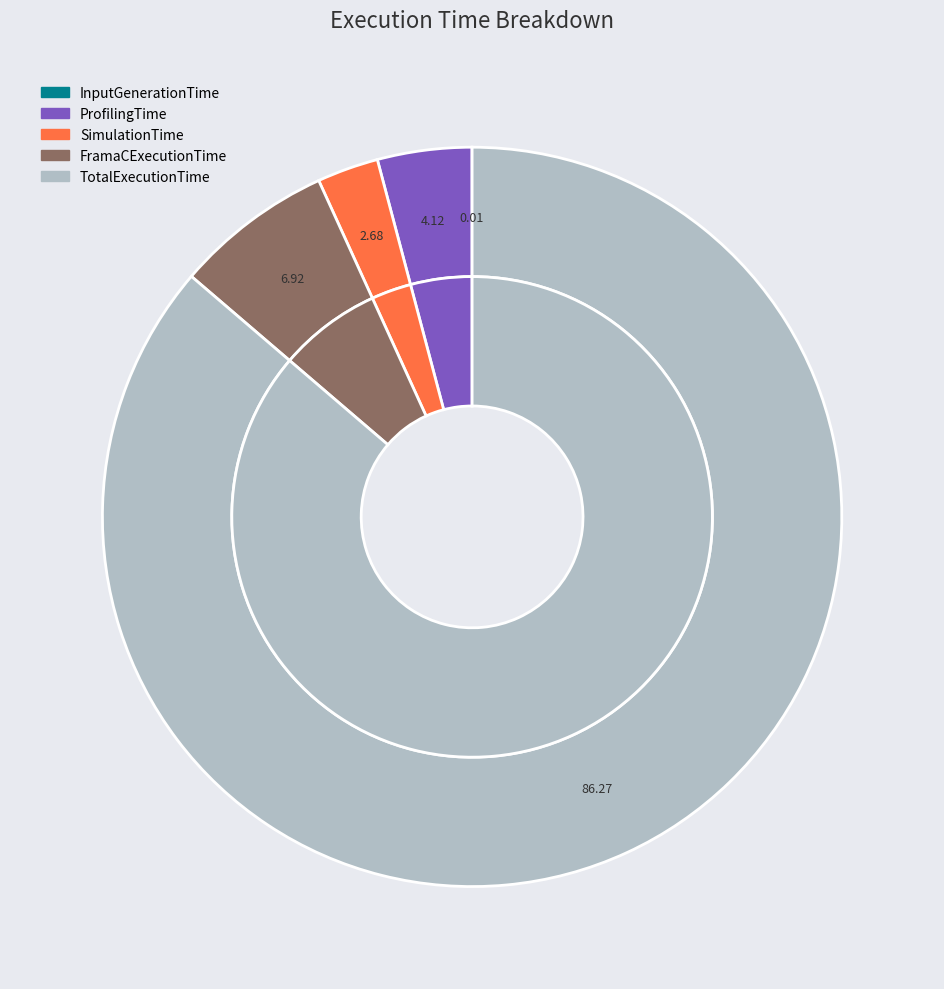

What portion of the pie excludes TotalExecutionTime?

13.7%